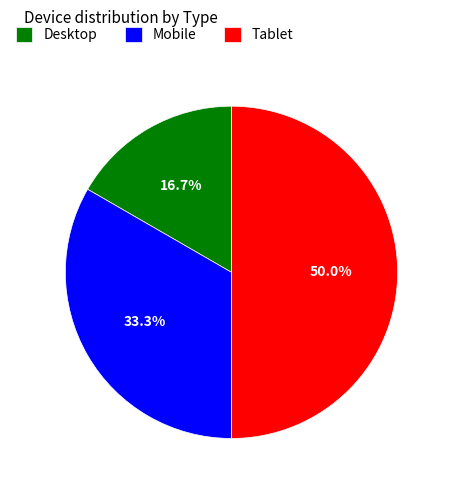

Is it true that Desktop is 29% of the pie?

False